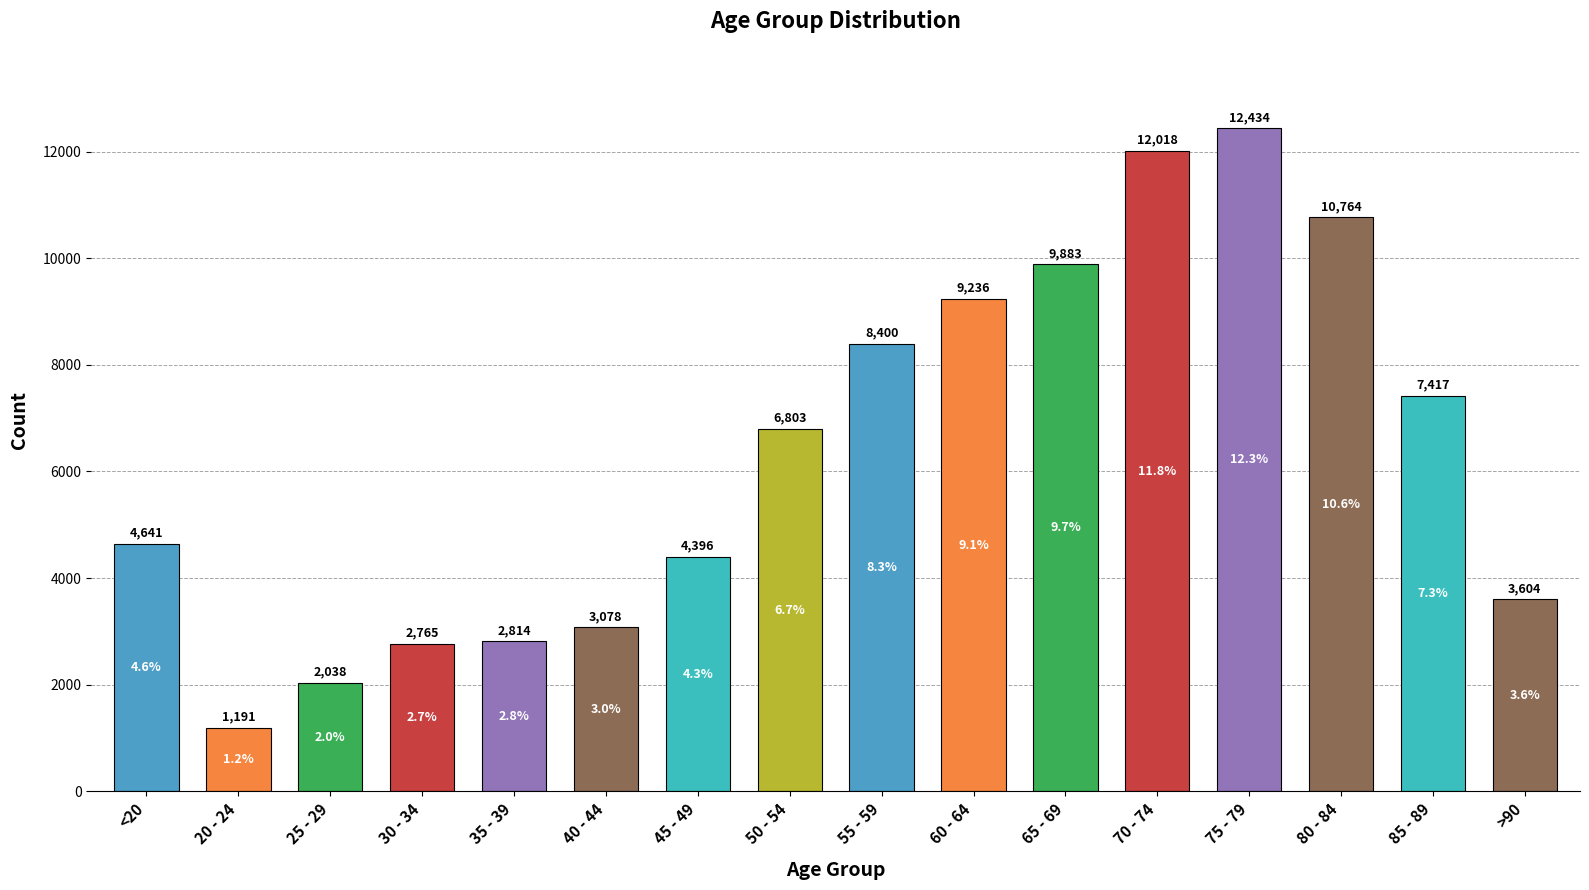

Does the chart contain stacked bars?

No